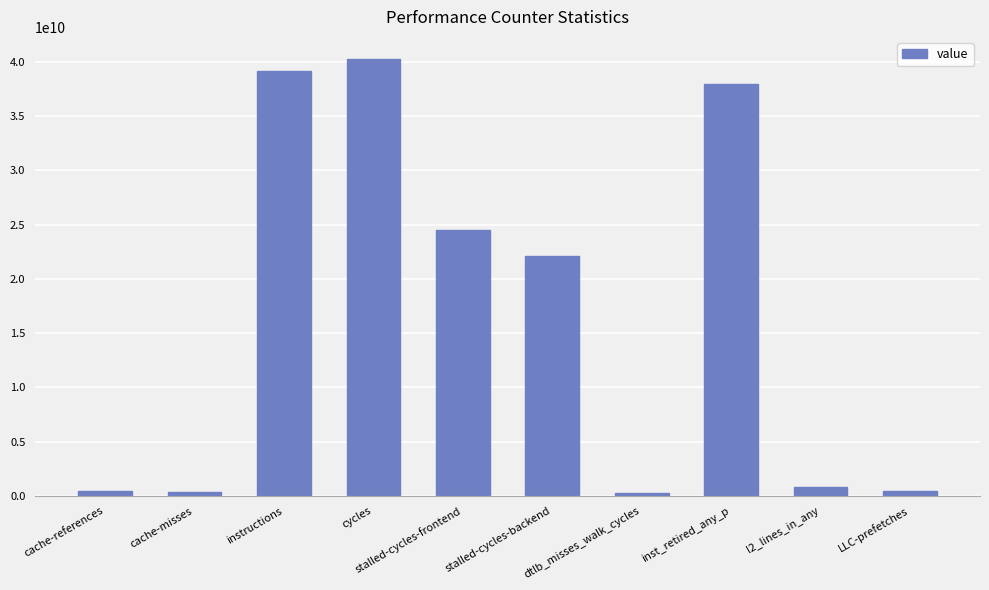

What is the smallest value displayed?

302134569